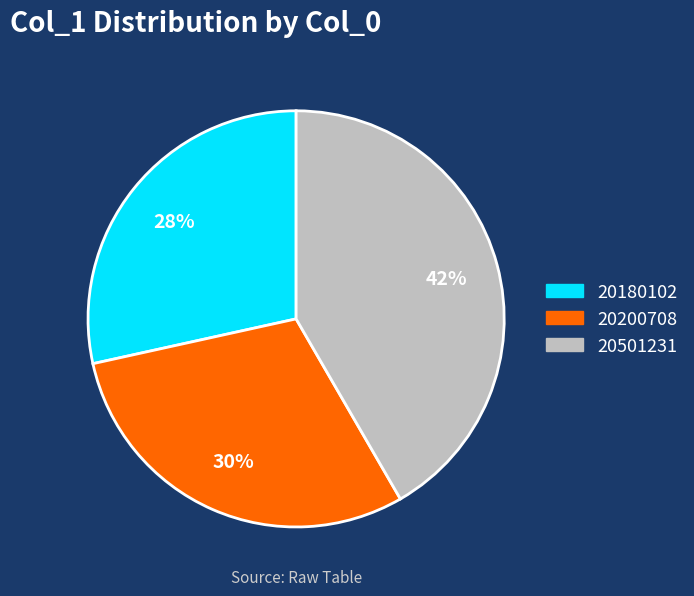

Approximately how many times larger is the value at 20200708 compared to 20501231?

0.7